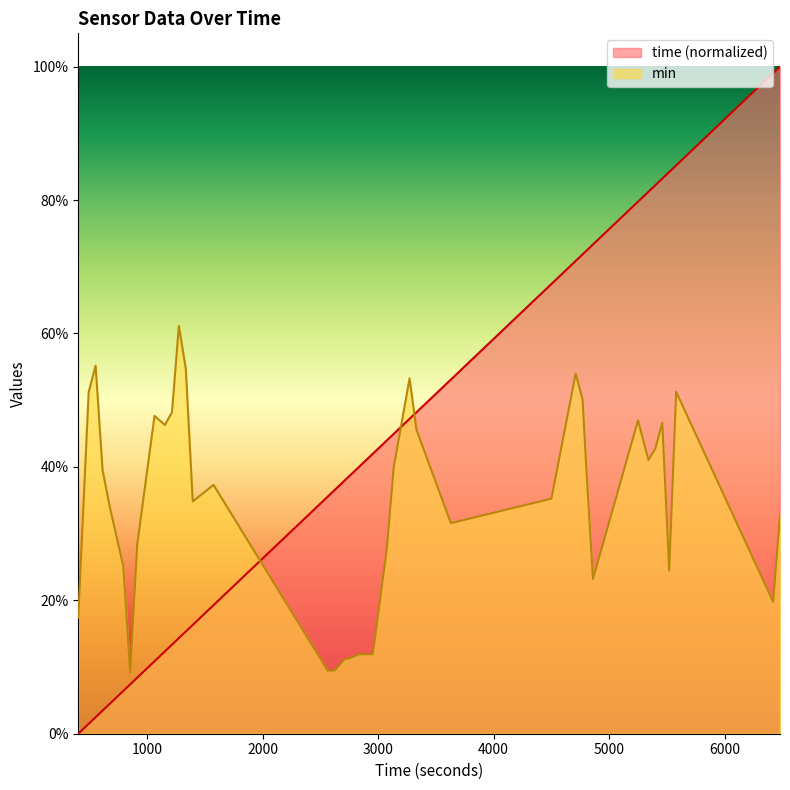

At how many categories does at least one series exceed 0?

40